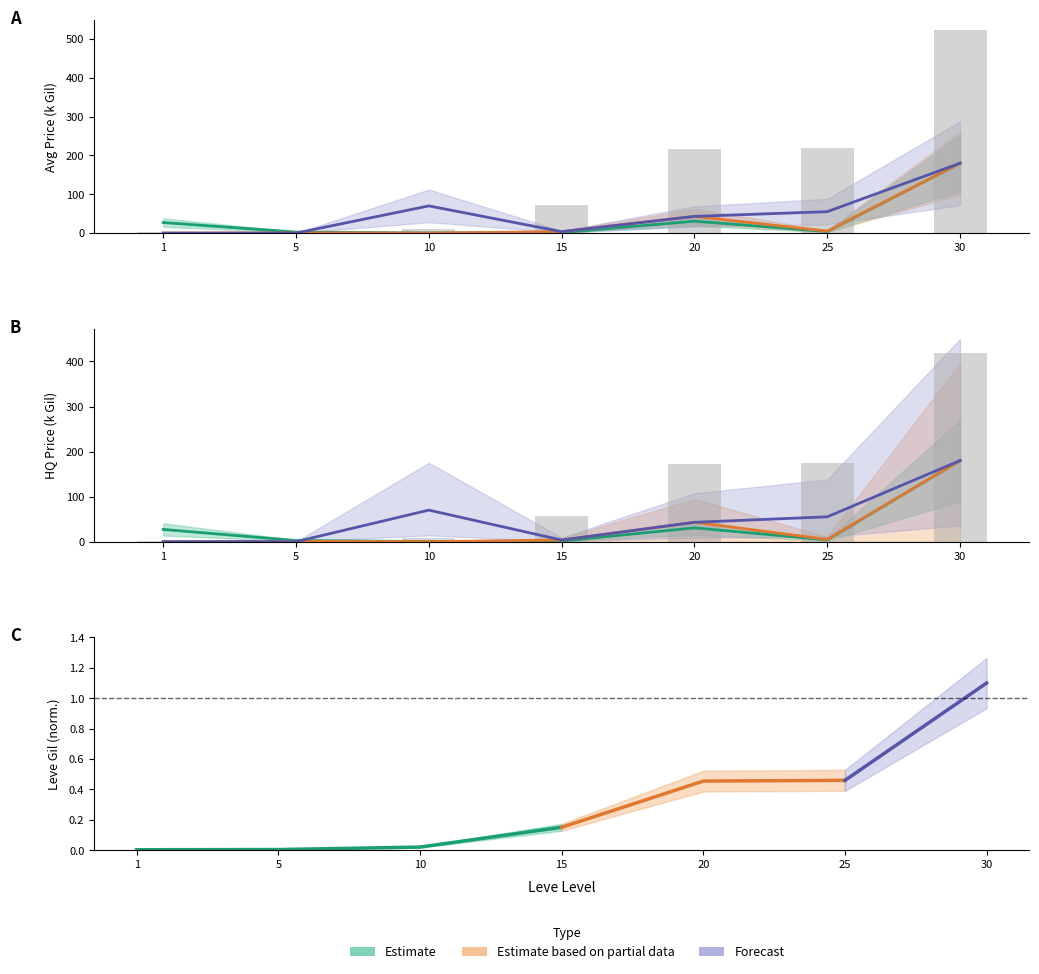

The value of currentAveragePrice at 20 is 41.3. True or false?

False